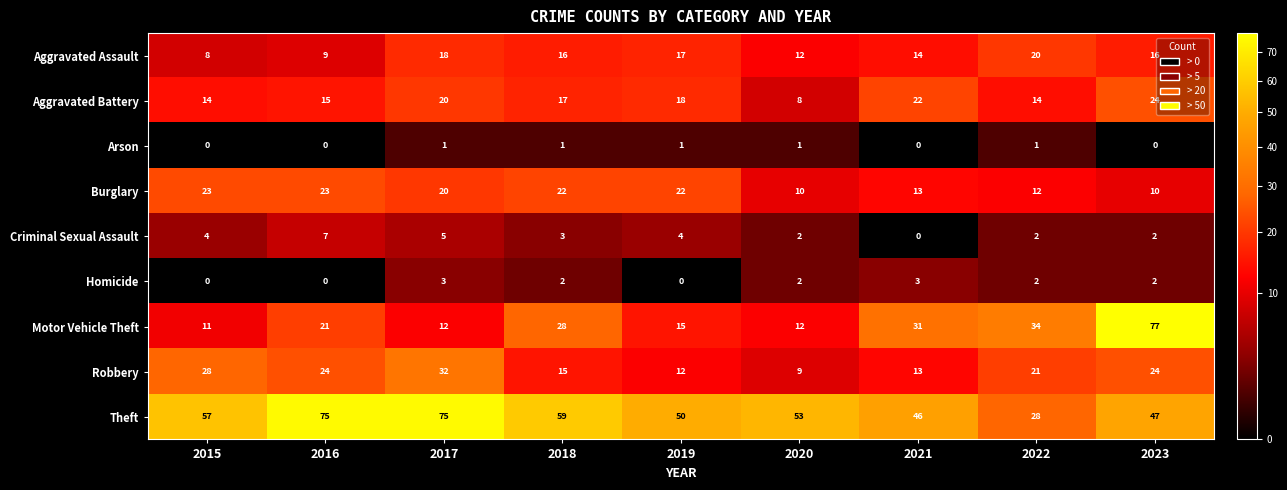

The value of Robbery at 2023 is 10. True or false?

False